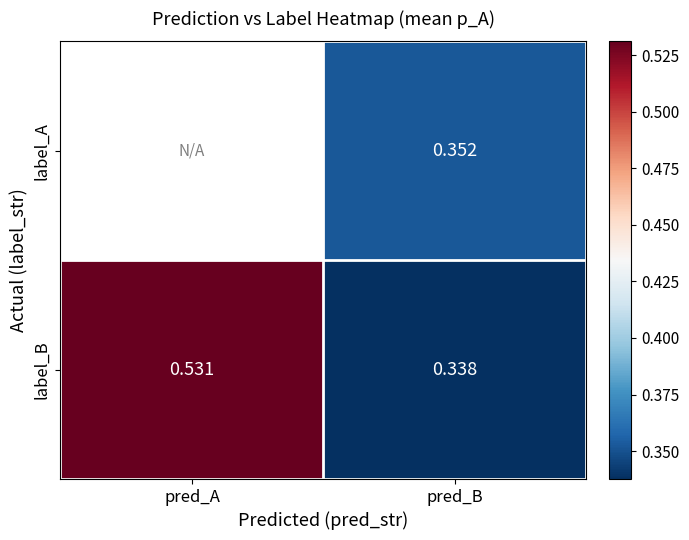

At pred_B, list the series in order from smallest to largest.

label_B, label_A